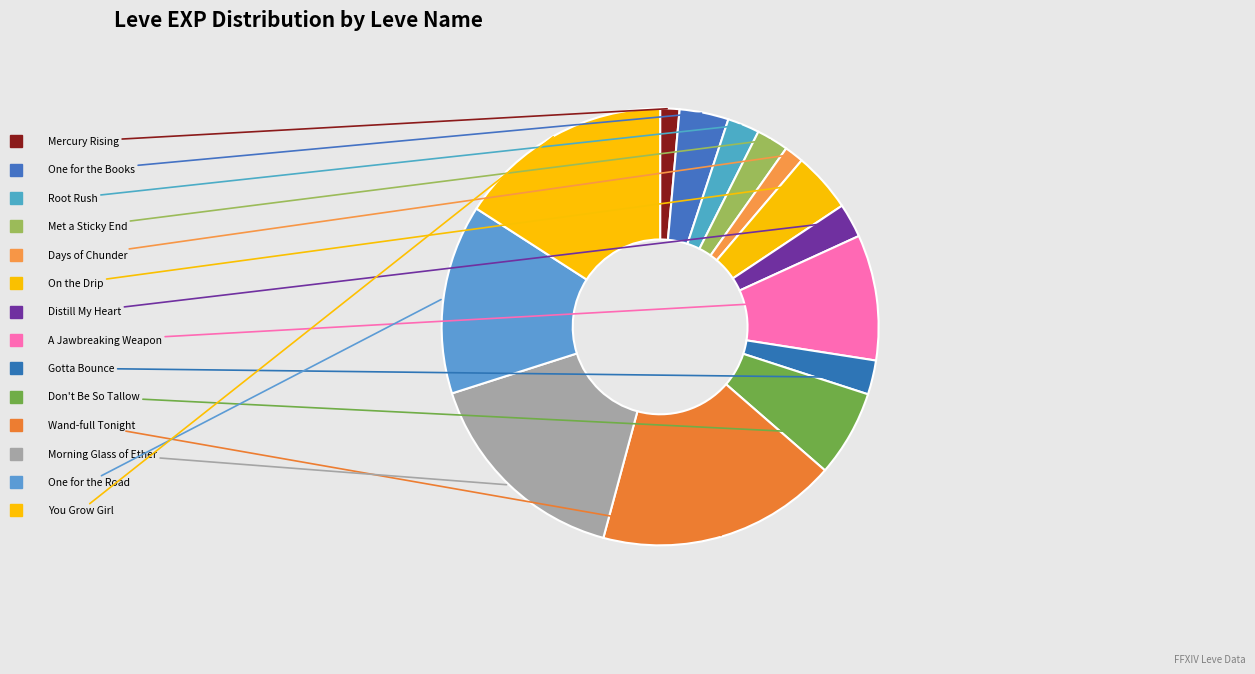

To the nearest percent, what percentage of the pie is One for the Books?

4%